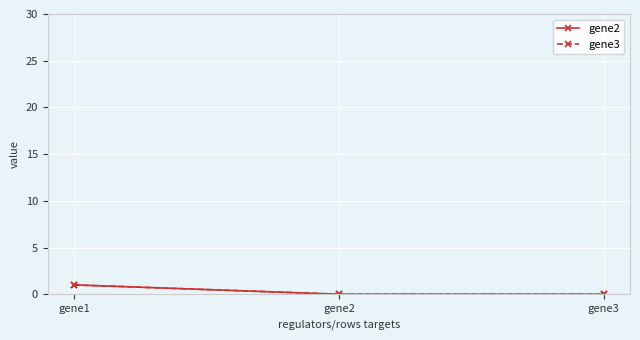

At which category is the sum across all series the highest?

gene1